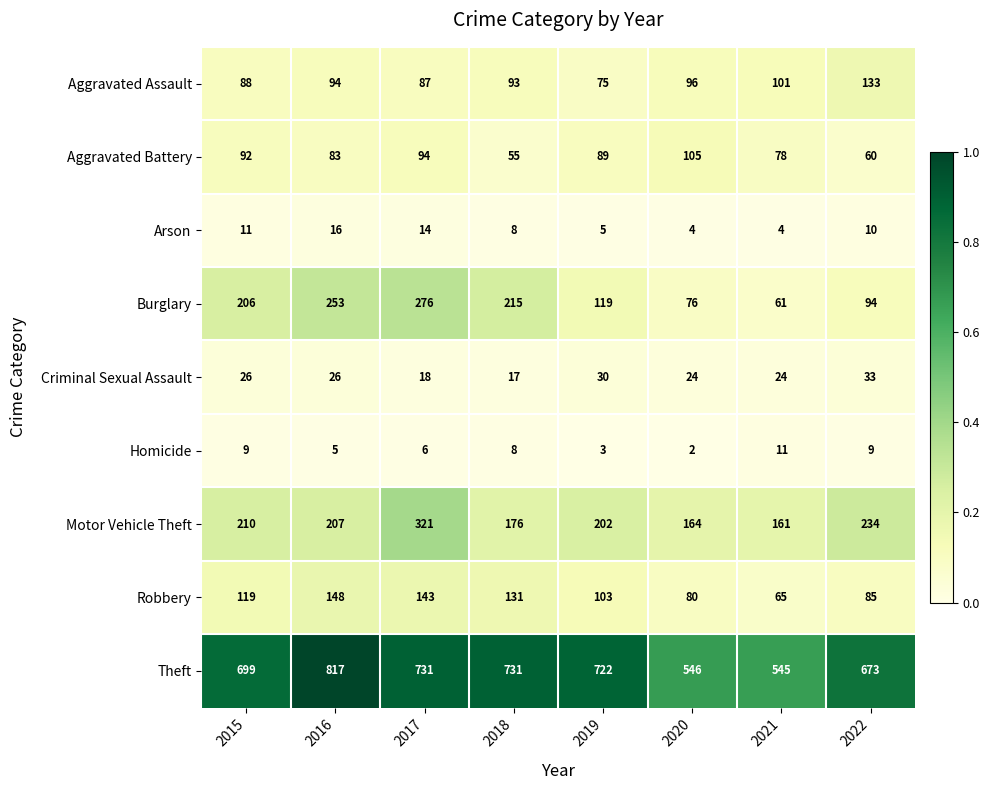

The Arson series shows 16 at 2016. True or false?

True